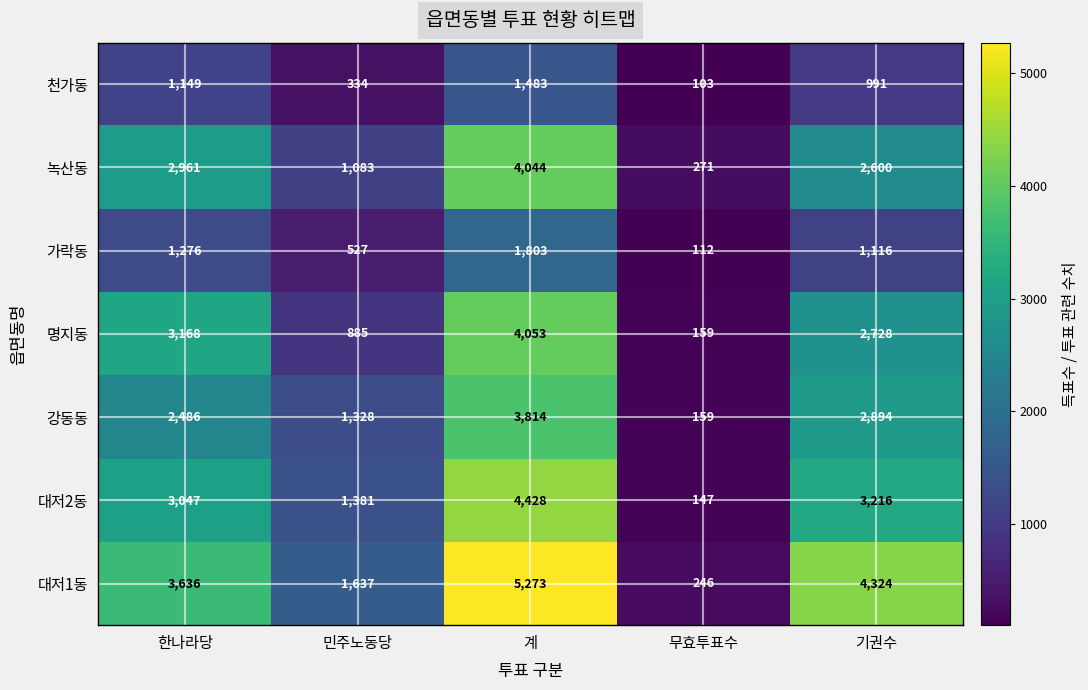

Where does the 천가동 series first go above 991?

한나라당